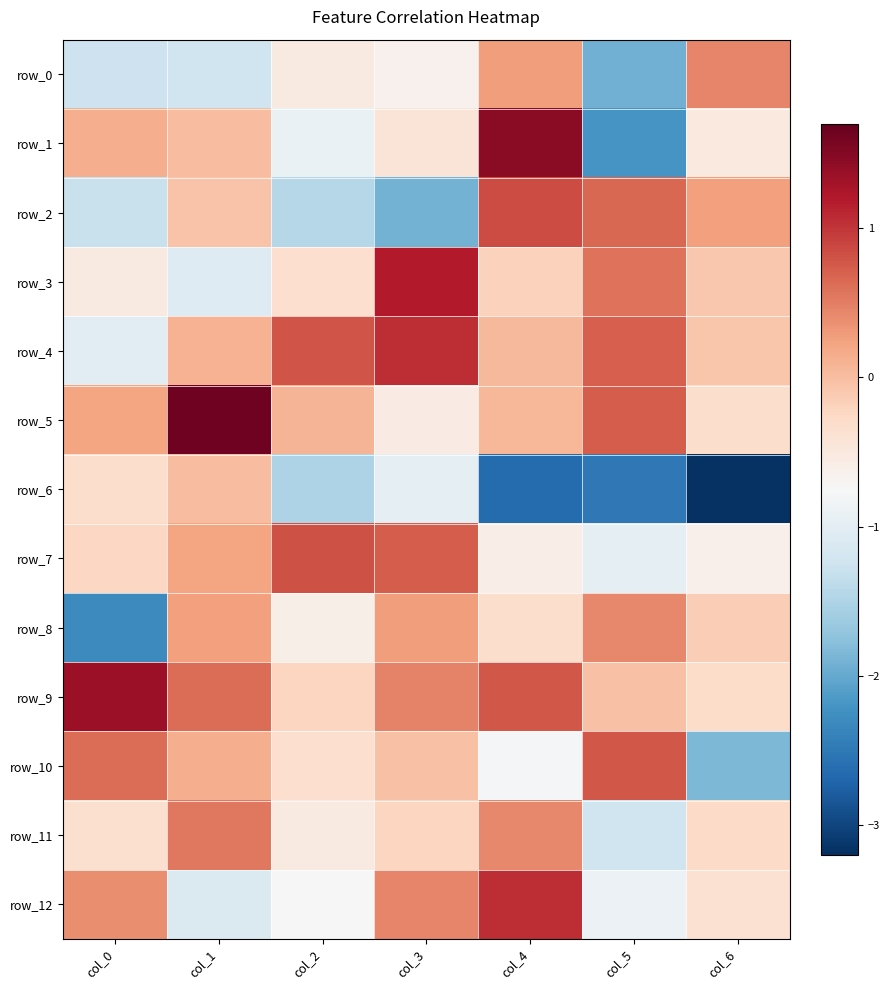

Which series has the largest total across all categories?

row_9